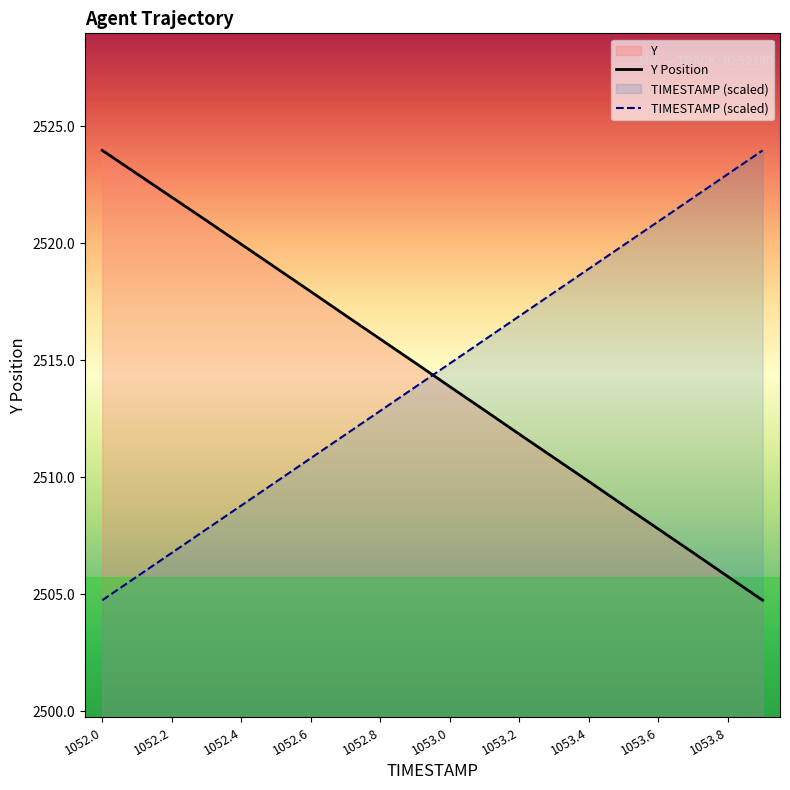

What is the label of the 6th point from the right?

1053.4